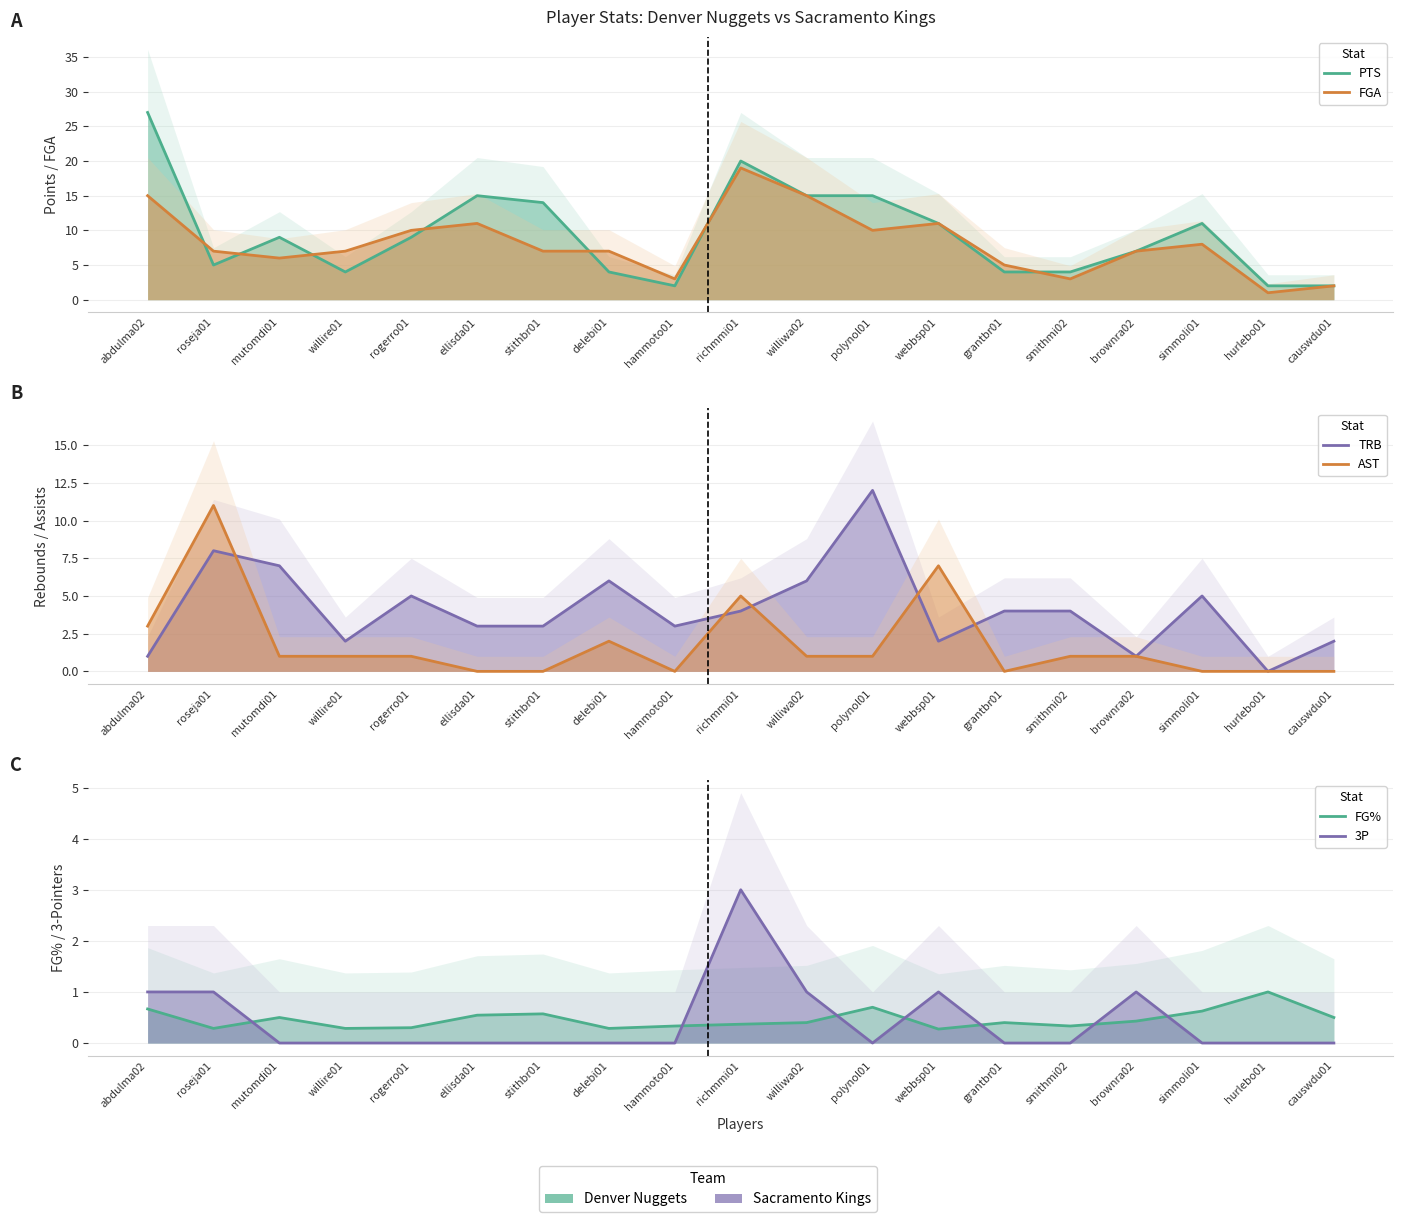

In PTS, how many points are higher than both neighbors (excluding endpoints)?

4